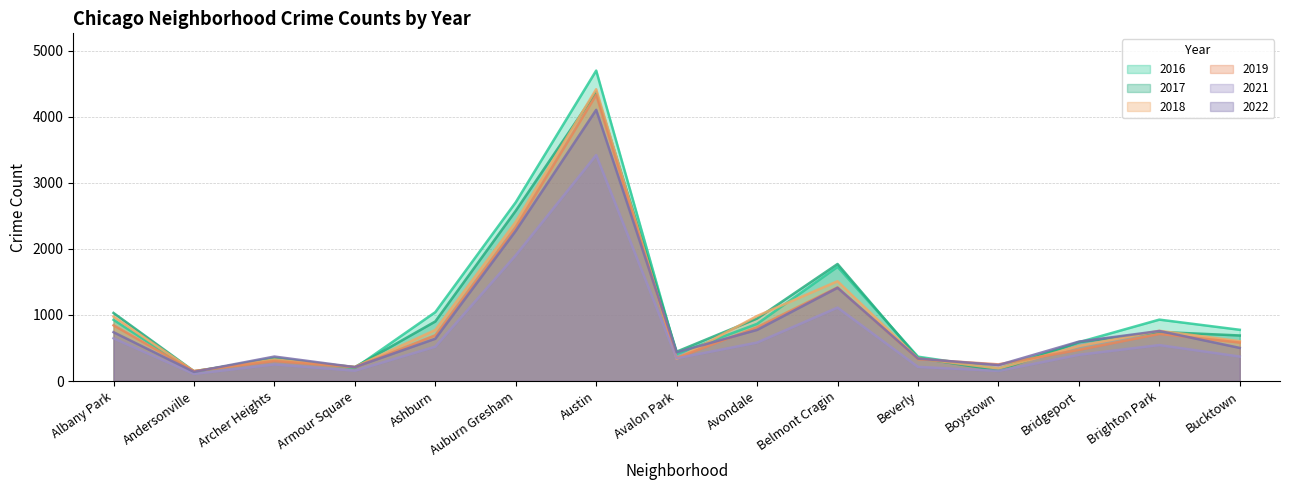

Is the value of 2016 at Austin greater than the value of 2018 at Armour Square?

Yes